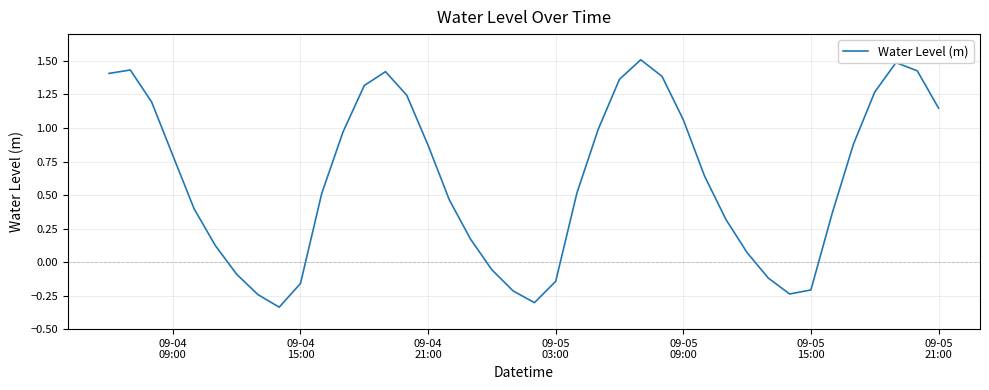

What is the greatest value displayed?

1.5